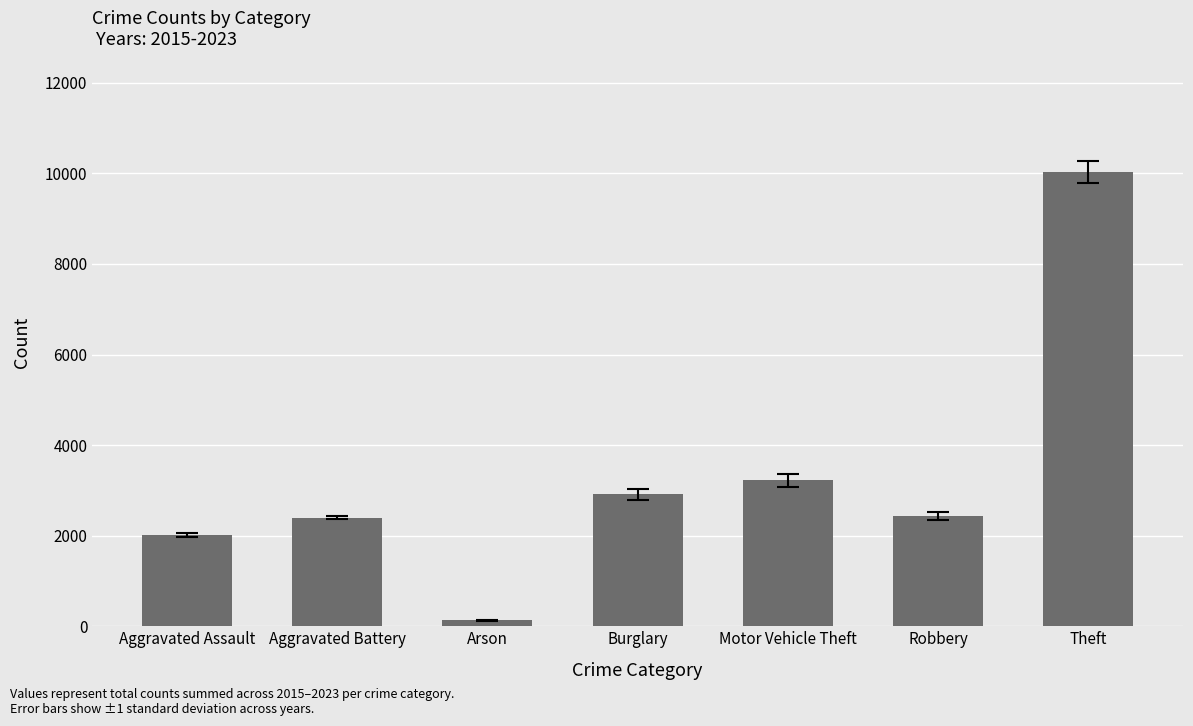

Where is the data nearest to the value 5076?

Motor Vehicle Theft